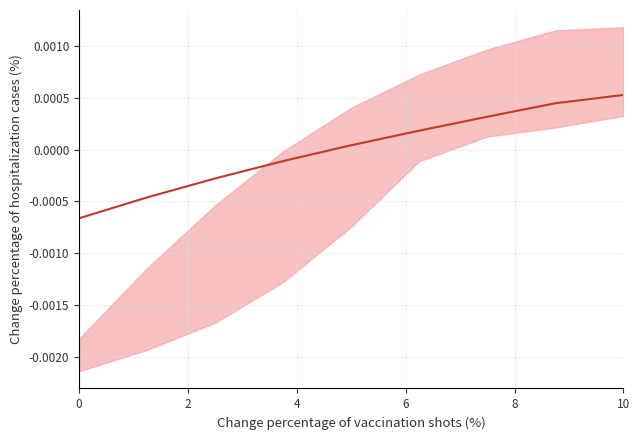

True or false: the data has more than 0 interior local peaks.

False